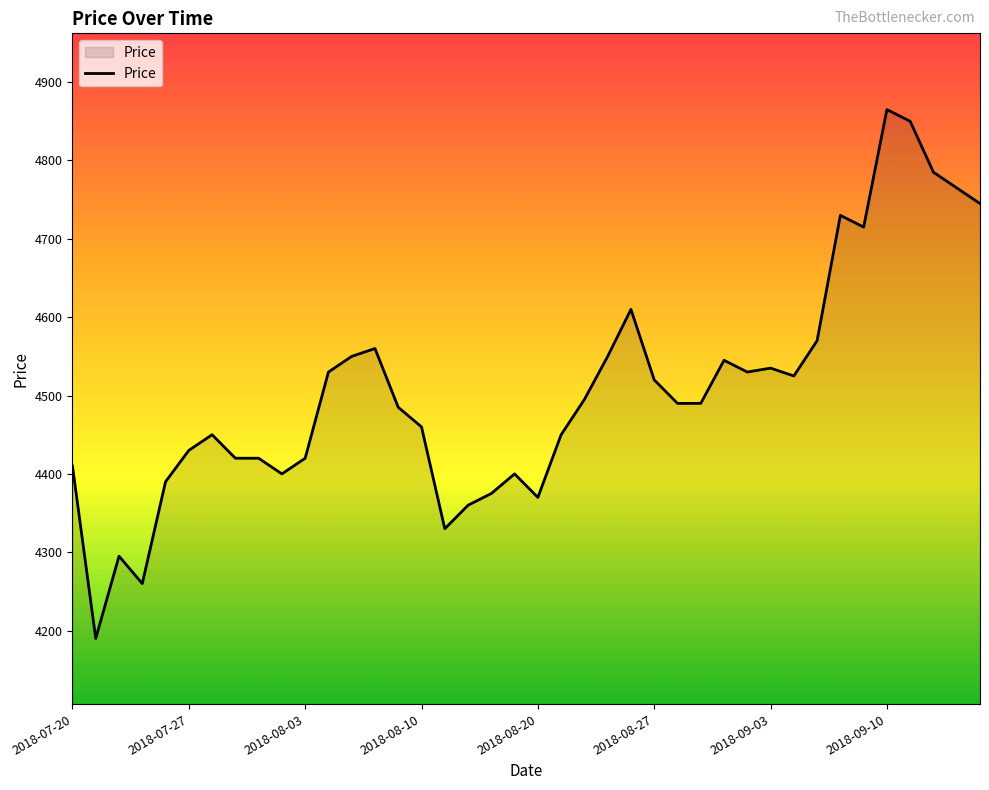

What is the greatest value displayed?

4865